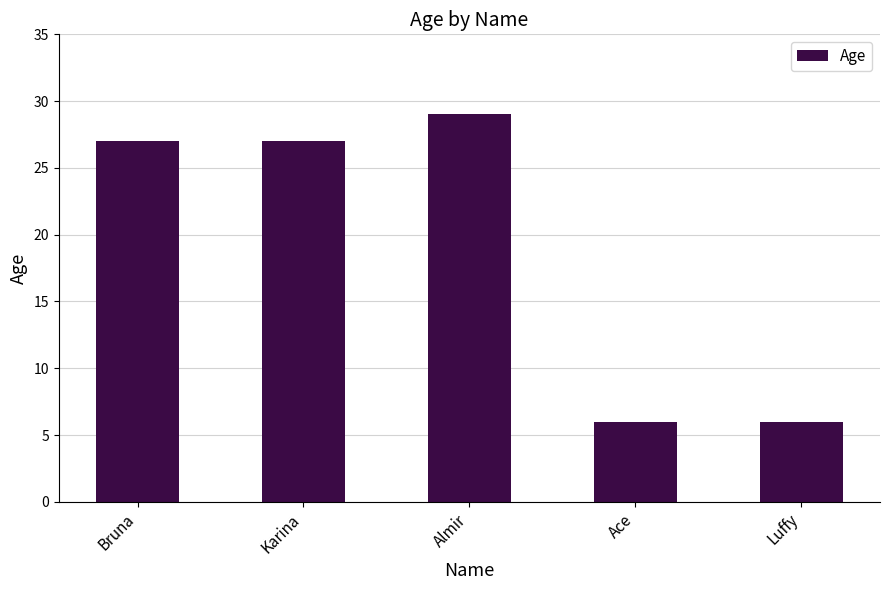

Reading left to right, transcribe all the data shown in this chart.

27	27	29	6	6